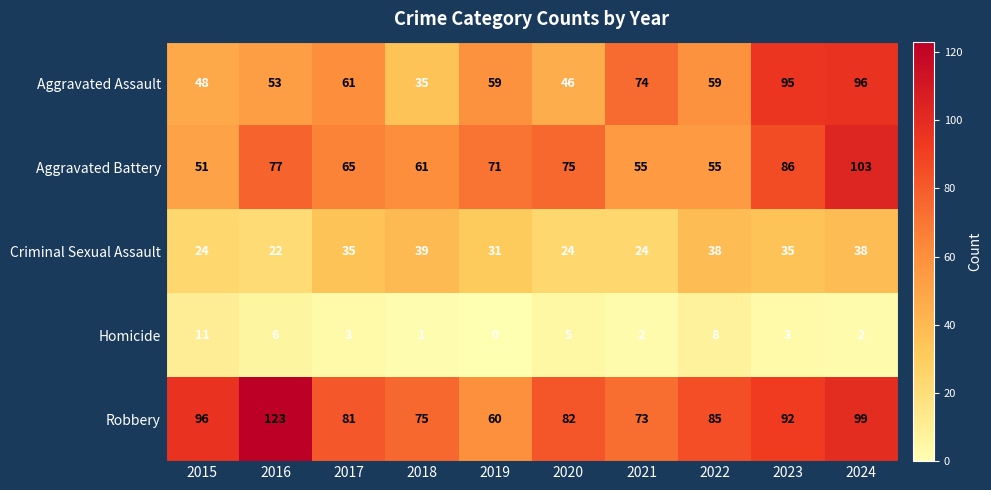

What is the sum of the Robbery values at 2023 and 2015?

188